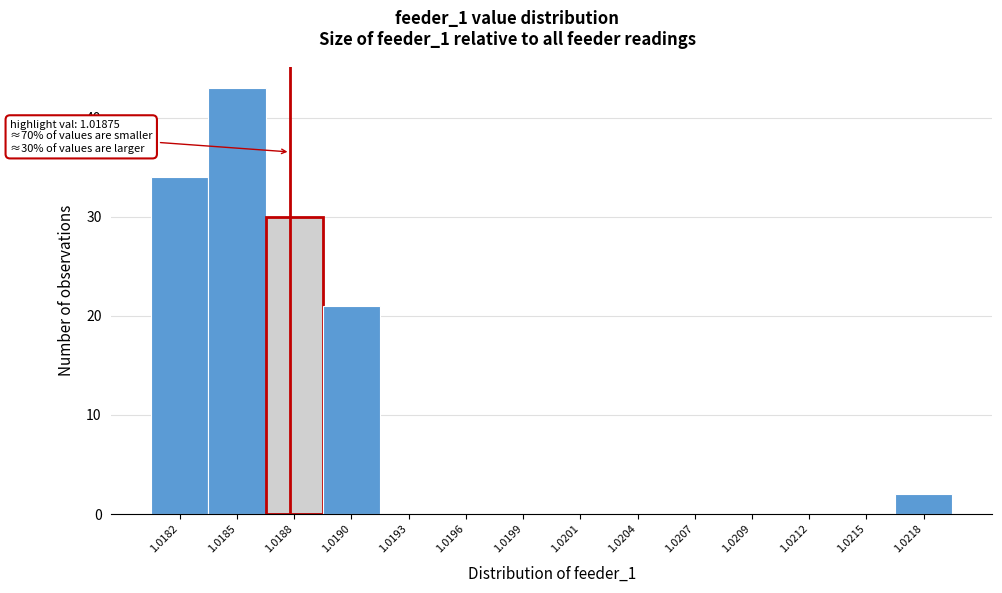

Reading right to left, extract all data points from this chart.

1.0218=2	1.0215=0	1.0212=0	1.0209=0	1.0207=0	1.0204=0	1.0201=0	1.0199=0	1.0196=0	1.0193=0	1.0190=21	1.0188=30	1.0185=43	1.0182=34